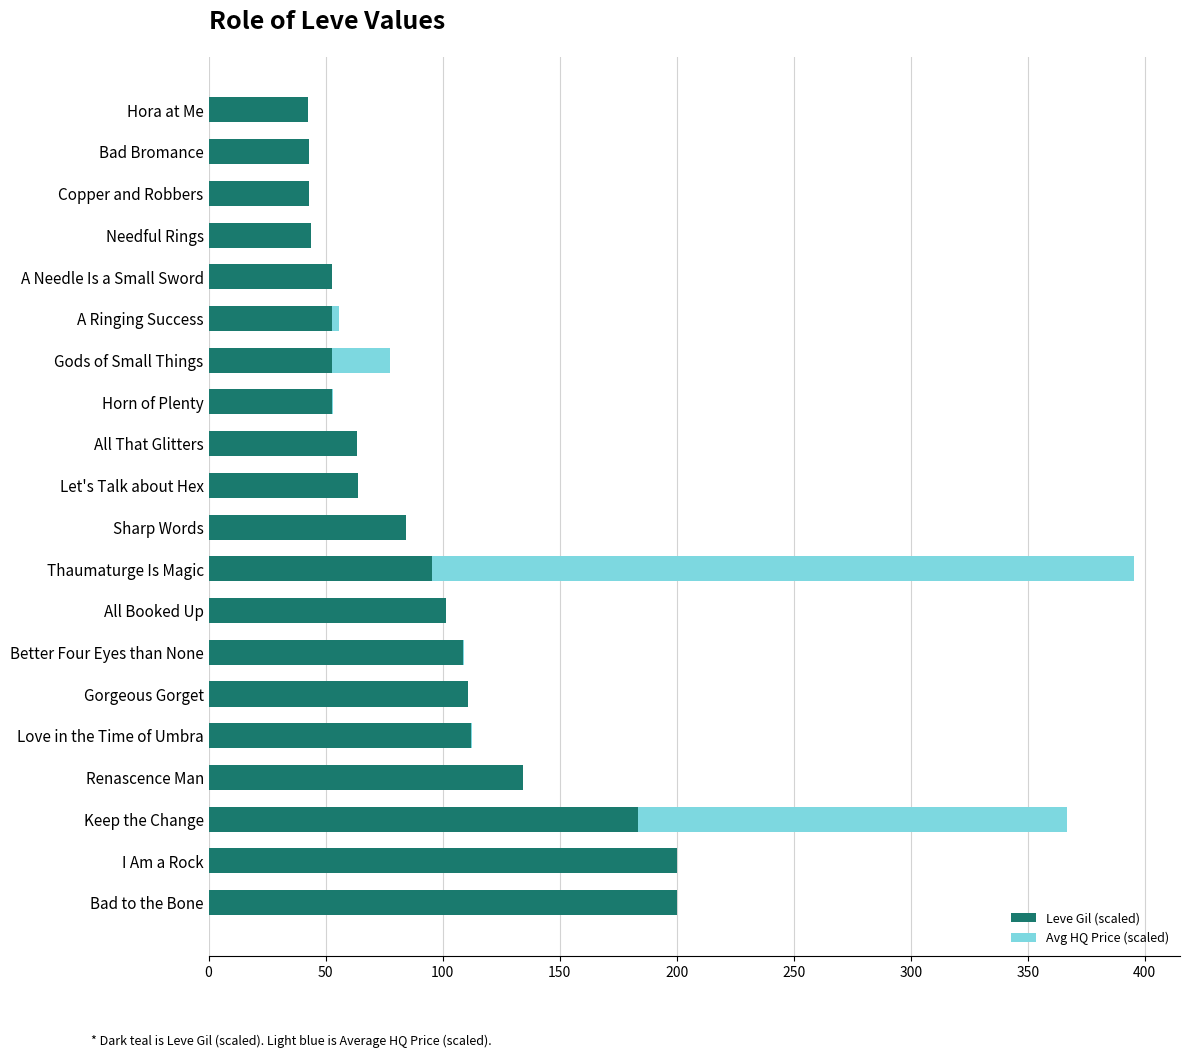

At which category is the sum across all series the highest?

Thaumaturge Is Magic